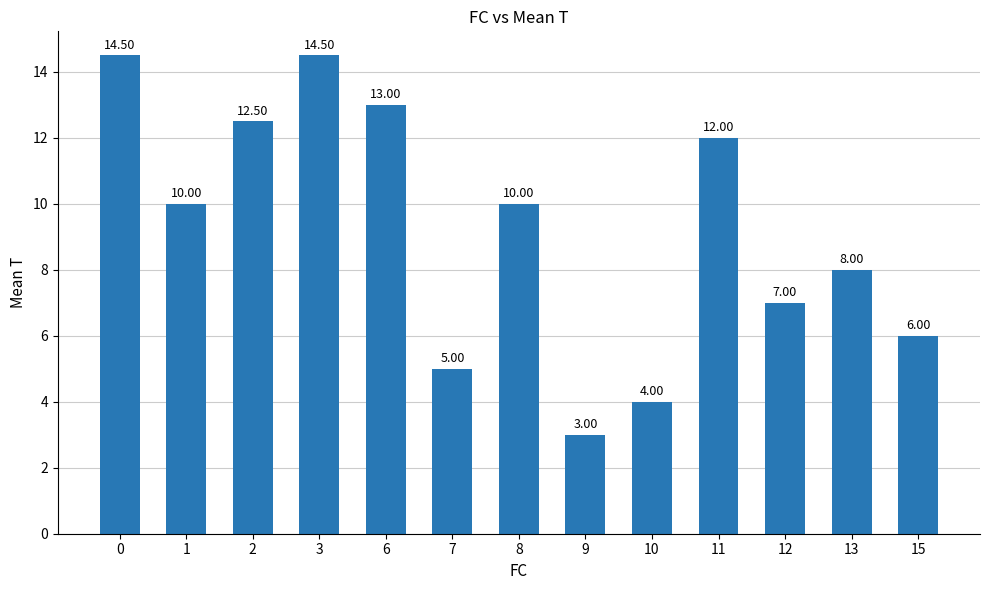

True or false: the data shows 21.6 at 0.

False